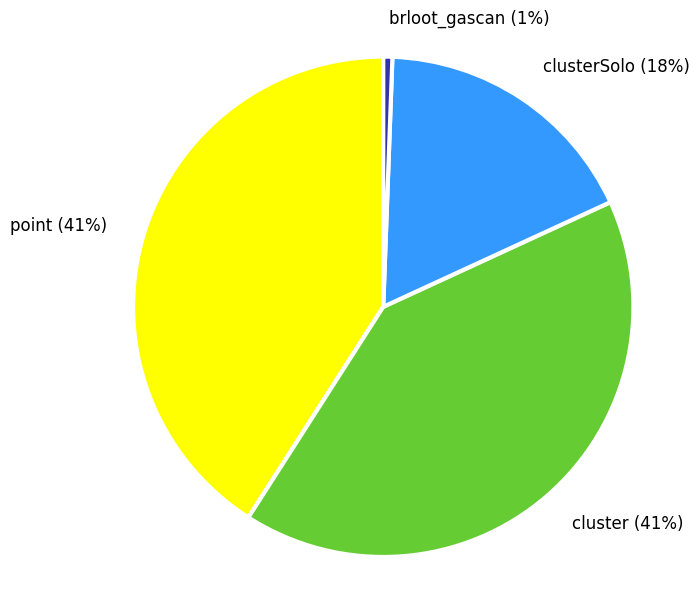

True or false: clusterSolo accounts for 18% of the total.

True